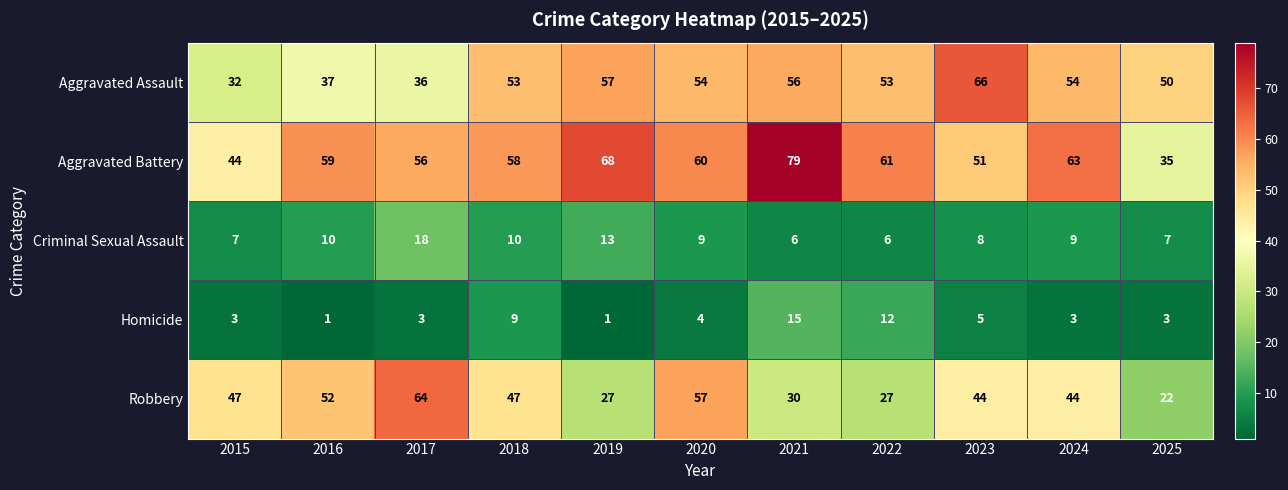

Rank the series at 2020 from lowest to highest value.

Homicide, Criminal Sexual Assault, Aggravated Assault, Robbery, Aggravated Battery